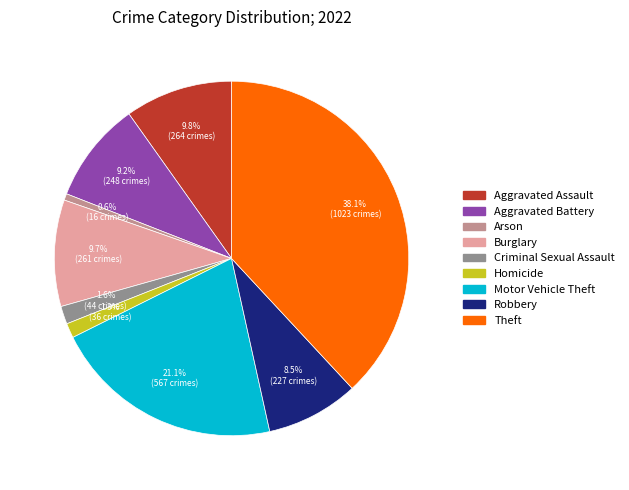

To the nearest percent, what is the combined percentage of Robbery and Burglary?

18%